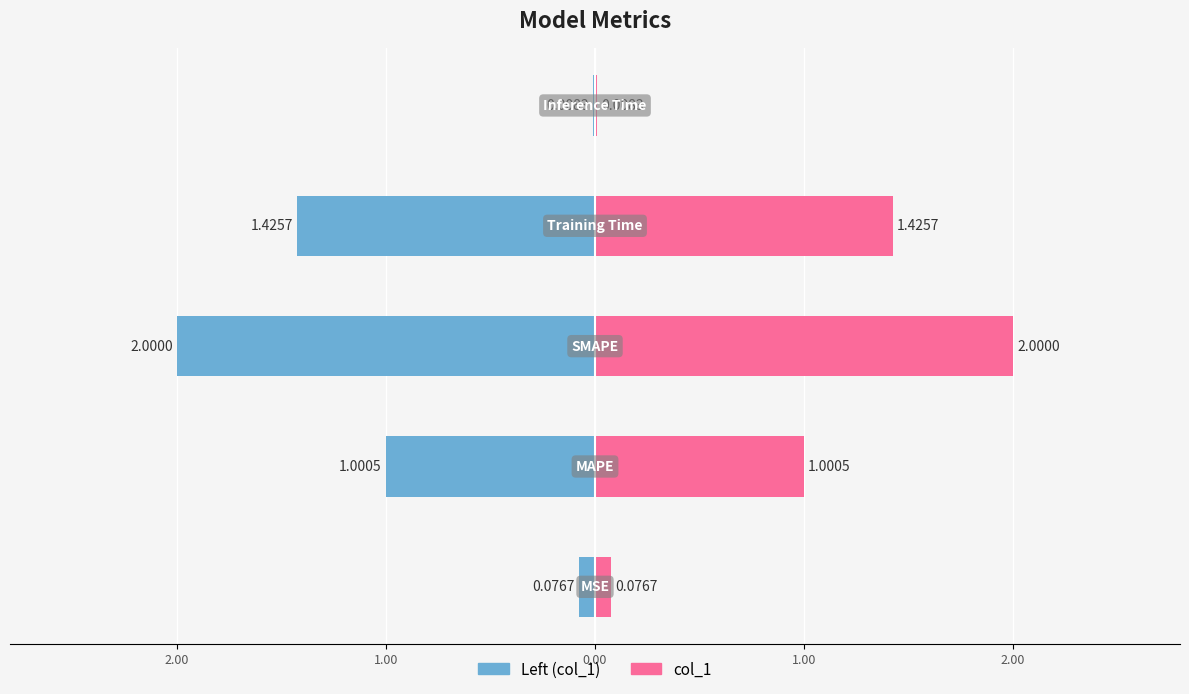

Reading left to right, what are all the values shown in this chart?

0.1	1.0	2.0	1.4	0.0